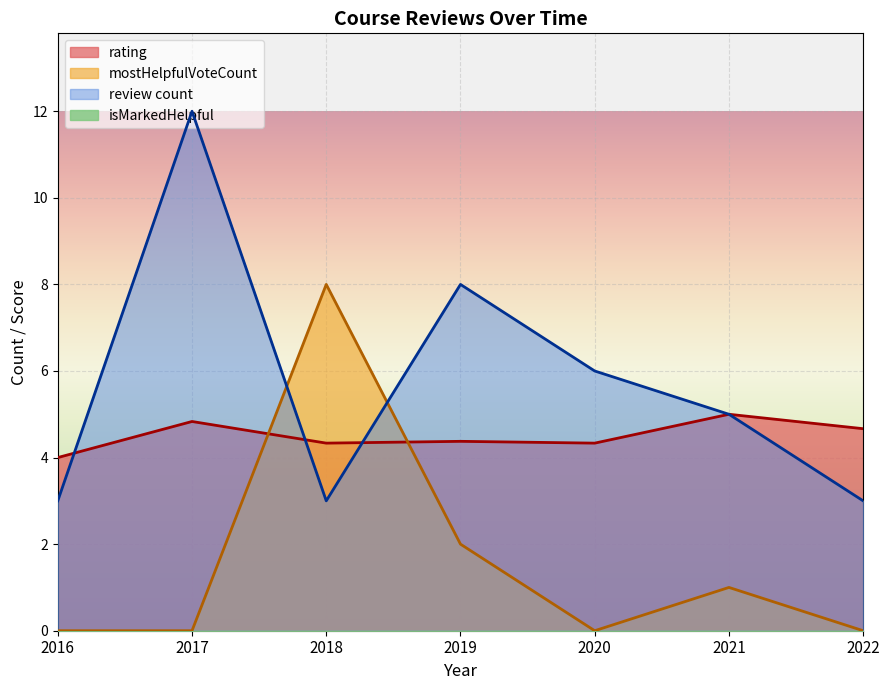

How many intersections are there between rating and mostHelpfulVoteCount?

2